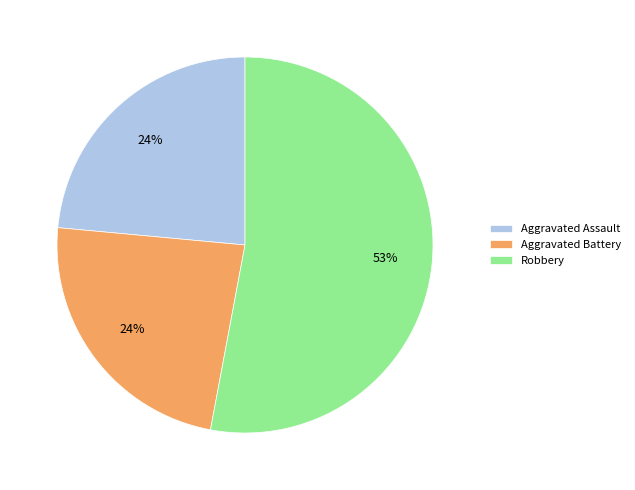

Which has a higher value, Robbery or Aggravated Battery?

Robbery